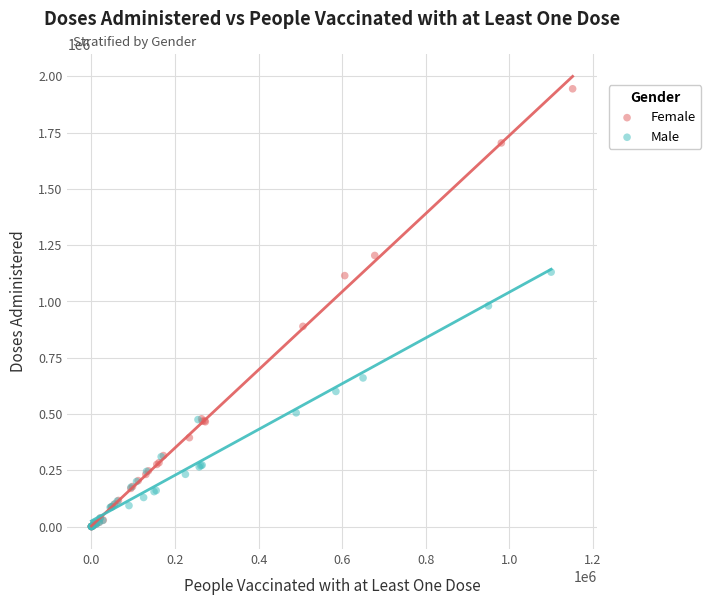

Which series contains the highest Y value?

Female